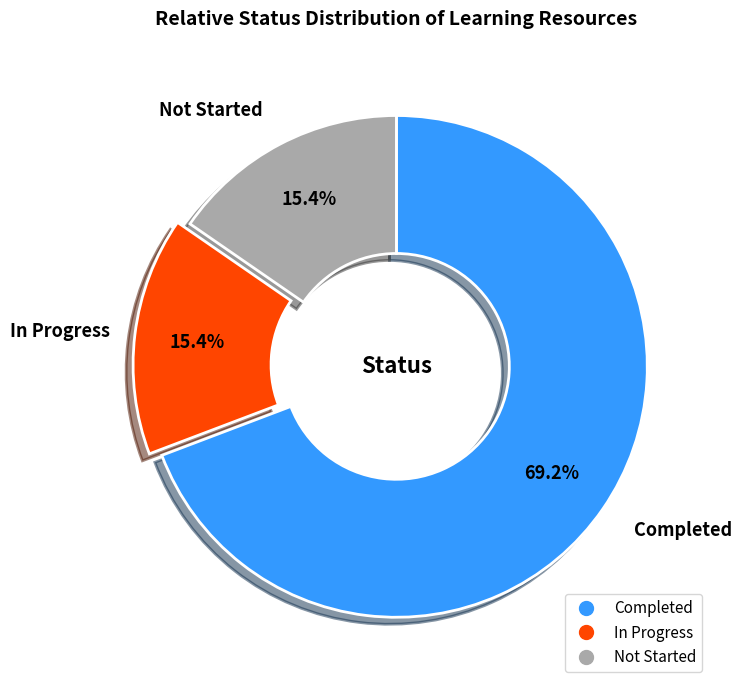

Count the number of slices in the pie.

3